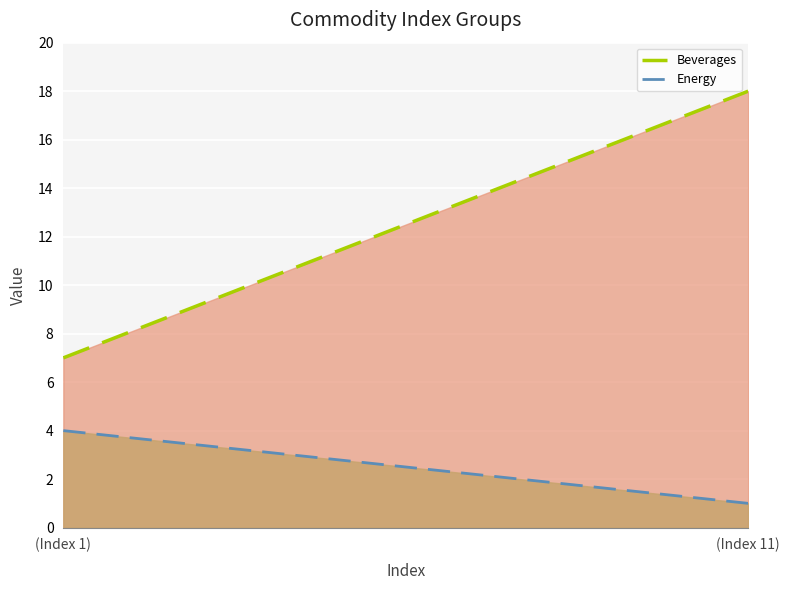

The value of Beverages at (Index 11) is 18.0. True or false?

True